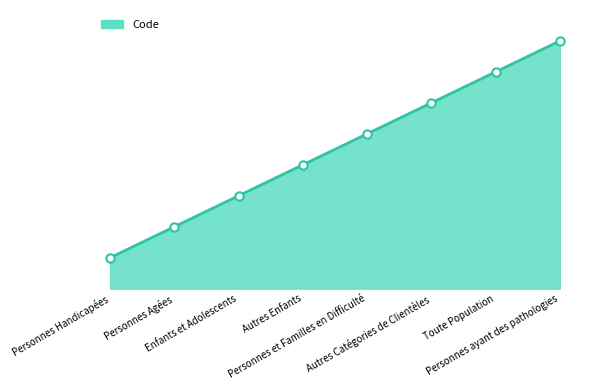

Does the chart have visible grid lines?

No